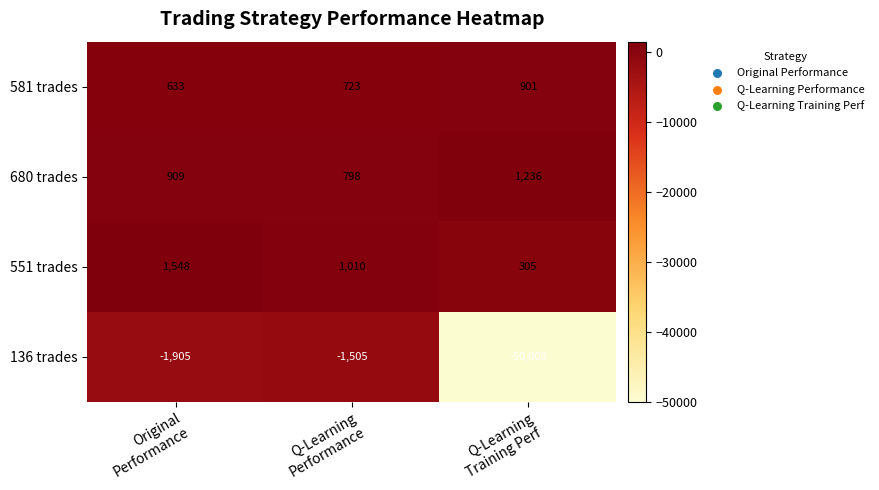

Reading left to right, extract all data points from this chart.

581 trades: 633	723	901
680 trades: 909	798	1236
551 trades: 1548	1010	305
136 trades: -1905	-1505	-50000